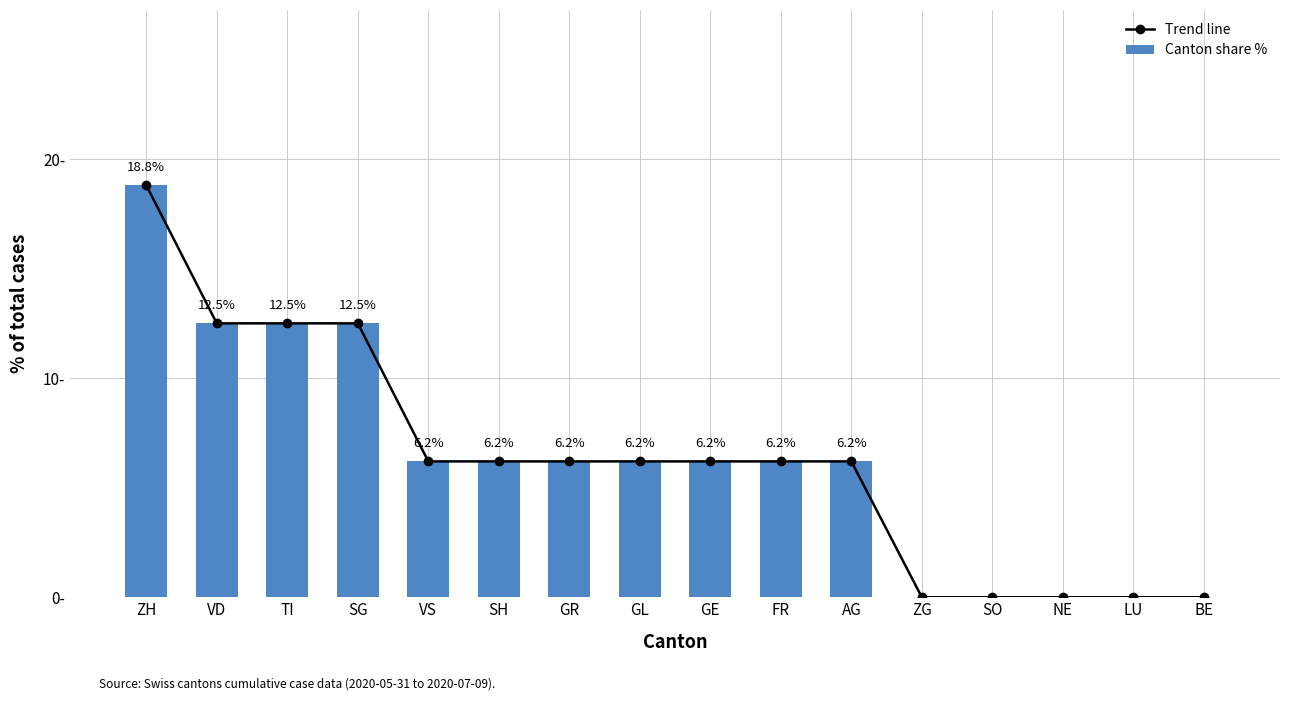

Which series changed the most between GE and FR?

Trend line